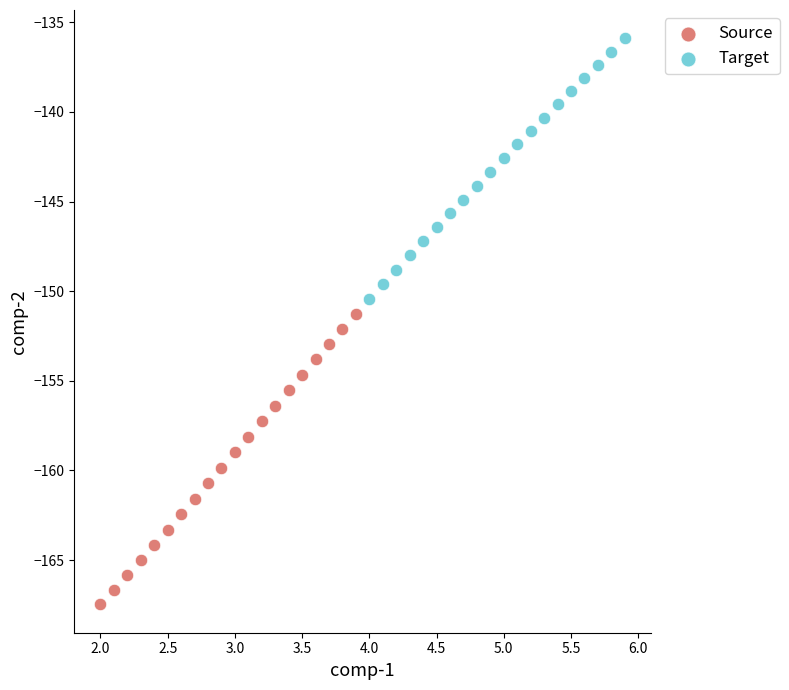

Which series reaches the maximum Y coordinate?

Target